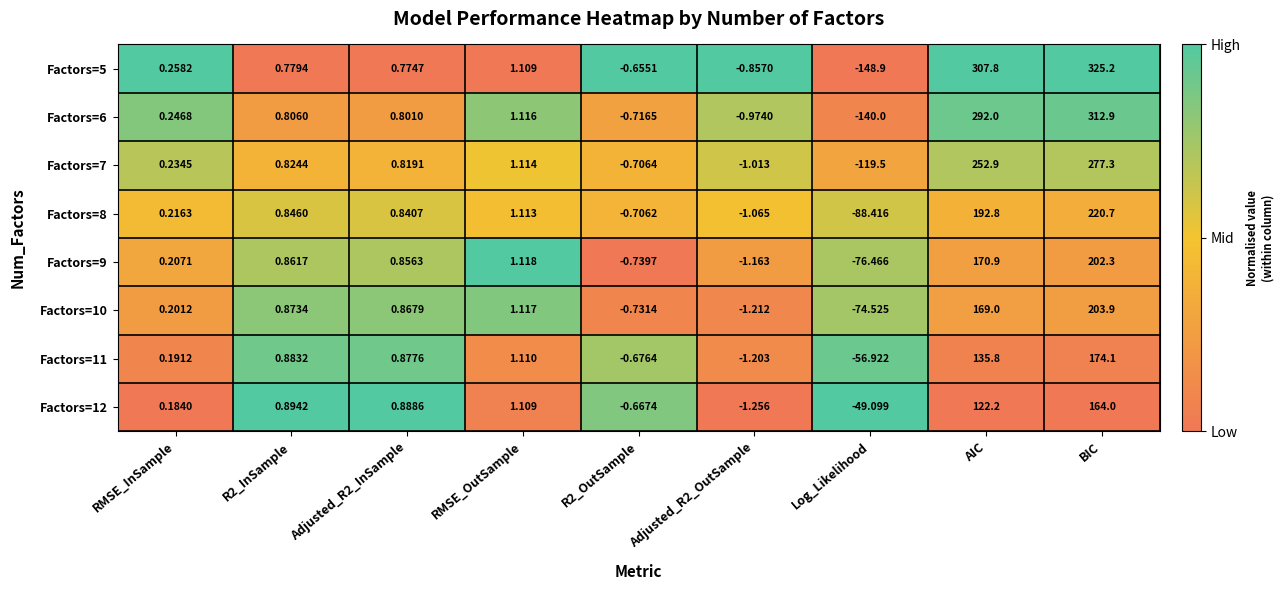

At which category is the sum across all series the highest?

BIC